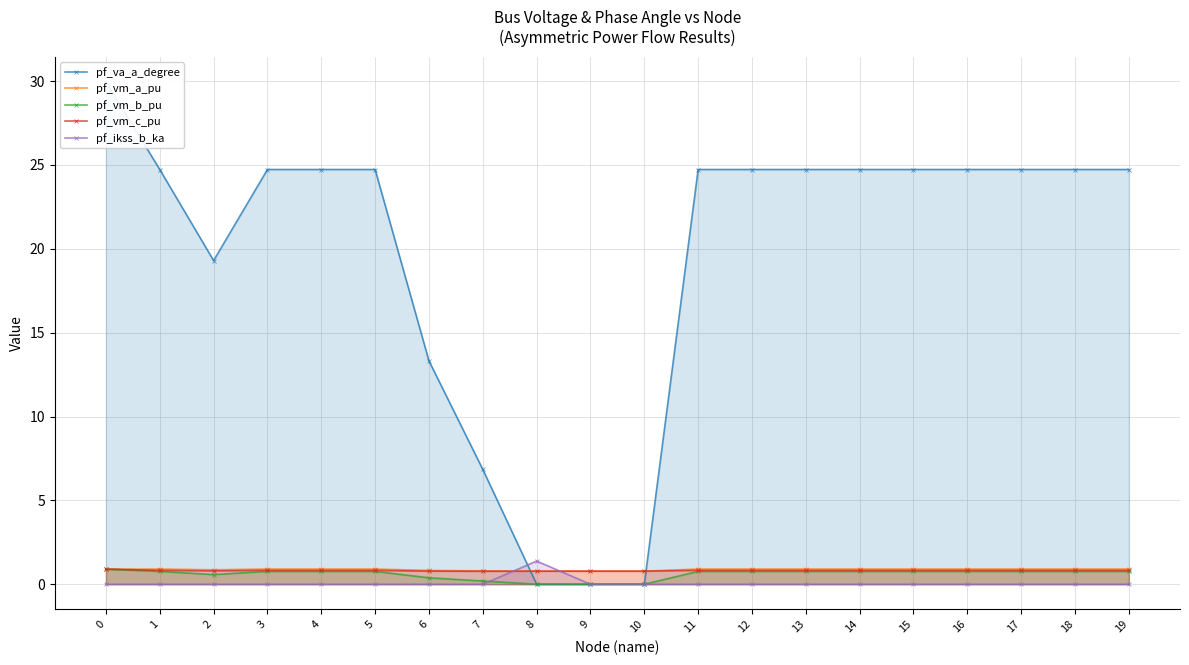

What are all the series names shown in the legend?

pf_va_a_degree, pf_vm_a_pu, pf_vm_b_pu, pf_vm_c_pu, pf_ikss_b_ka